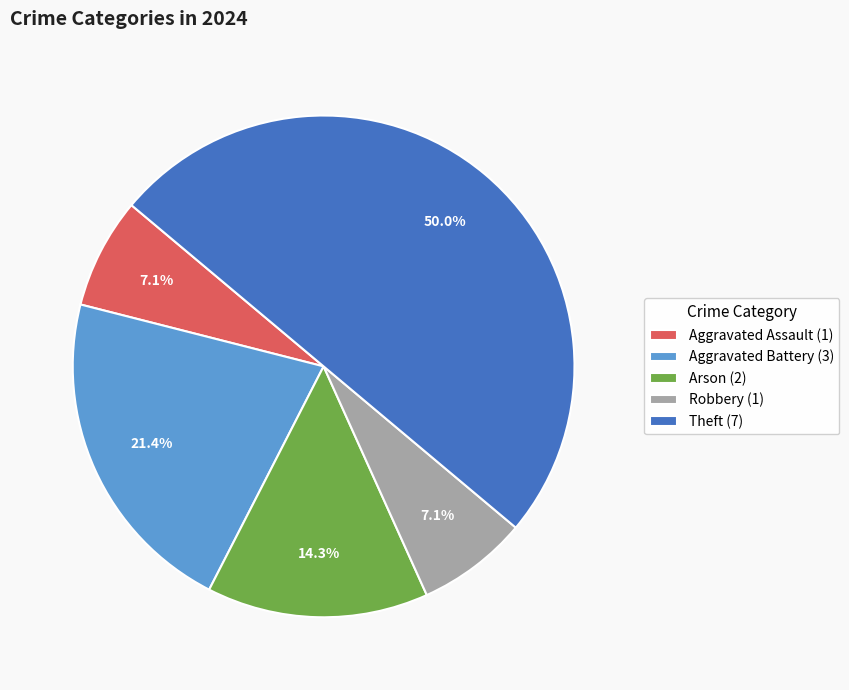

Does Robbery (1) account for over 50% of the chart?

No